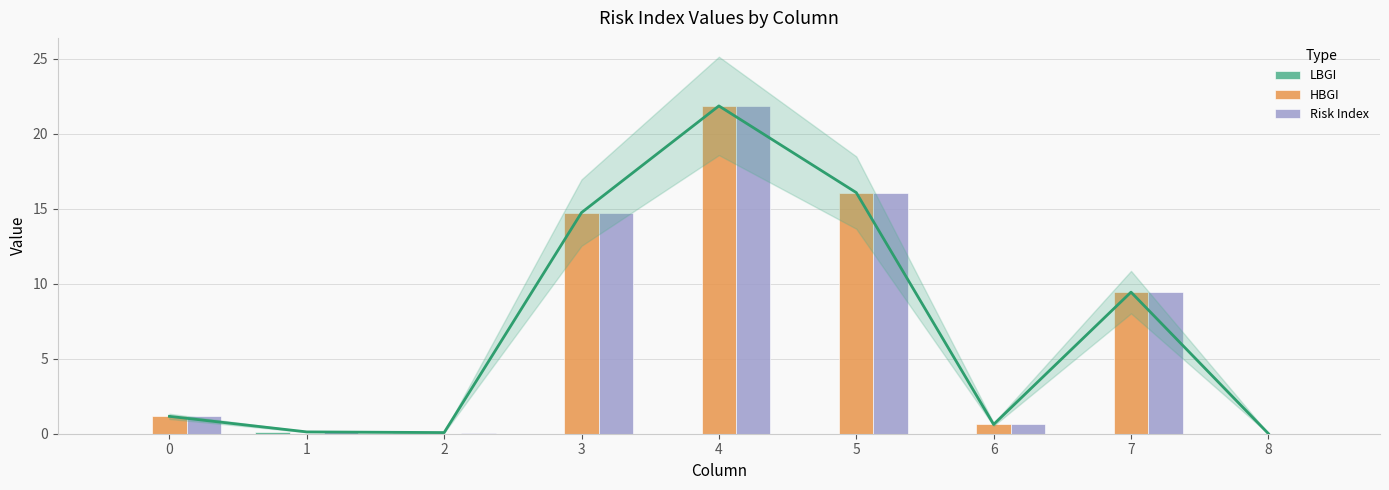

The Risk Index series shows 14.7 at 7. True or false?

False